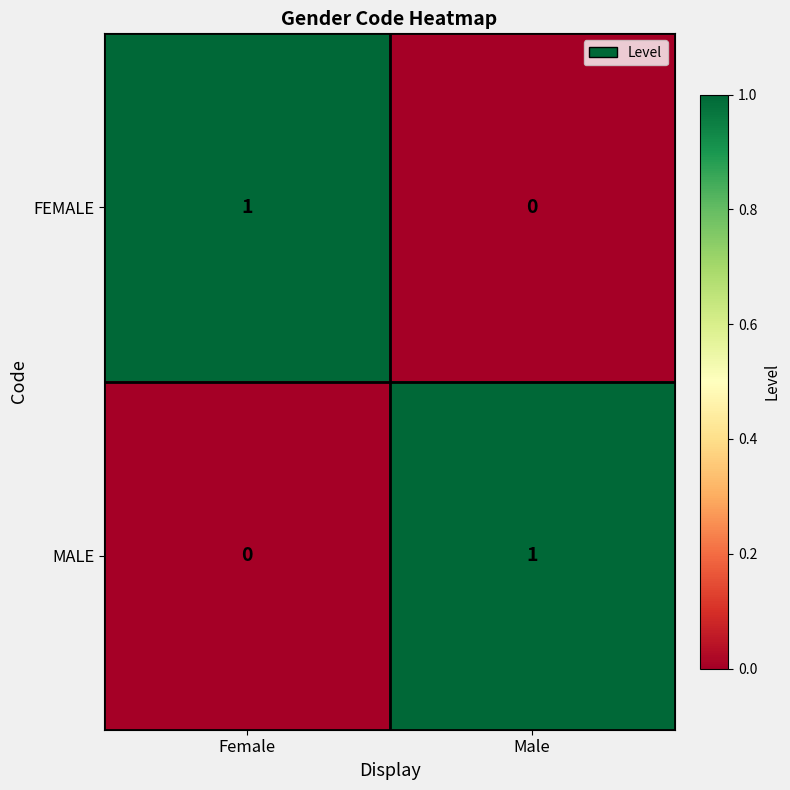

True or false: FEMALE has a value of 1 at Female.

True